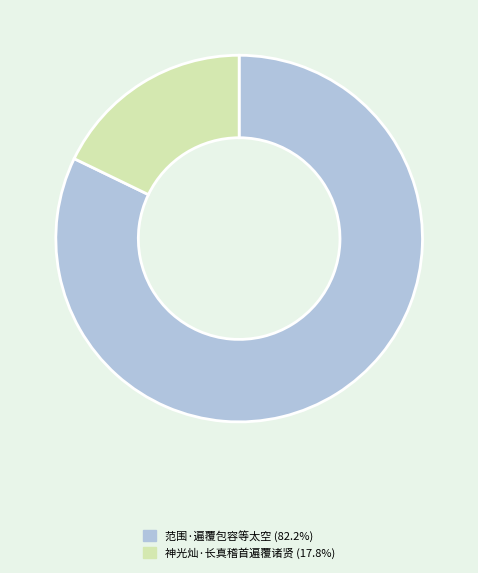

True or false: 神光灿·长真稽首遍覆诸贤 accounts for 31% of the total.

False